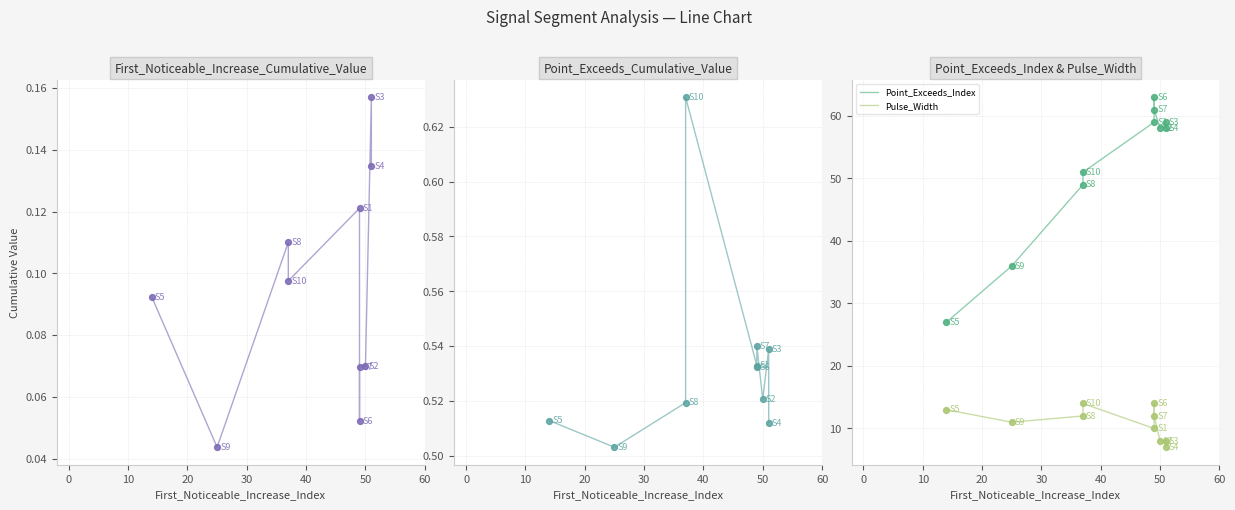

Which series contains the lowest Y value?

First_Noticeable_Increase_Cumulative_Value